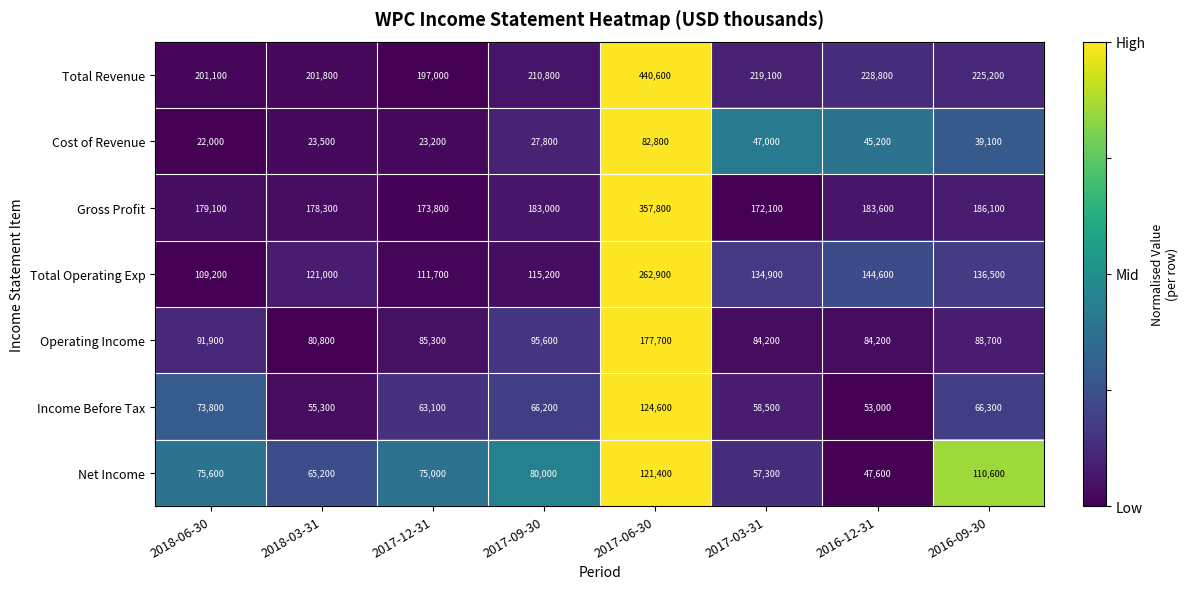

Which series changed the most between 2018-06-30 and 2016-09-30?

Net Income